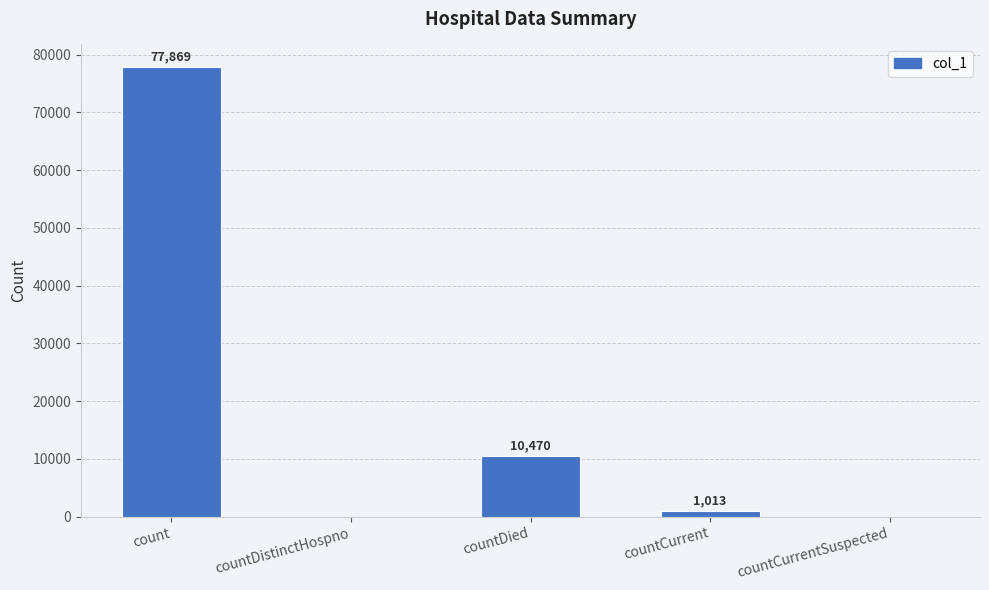

How many data points does each series have?

5